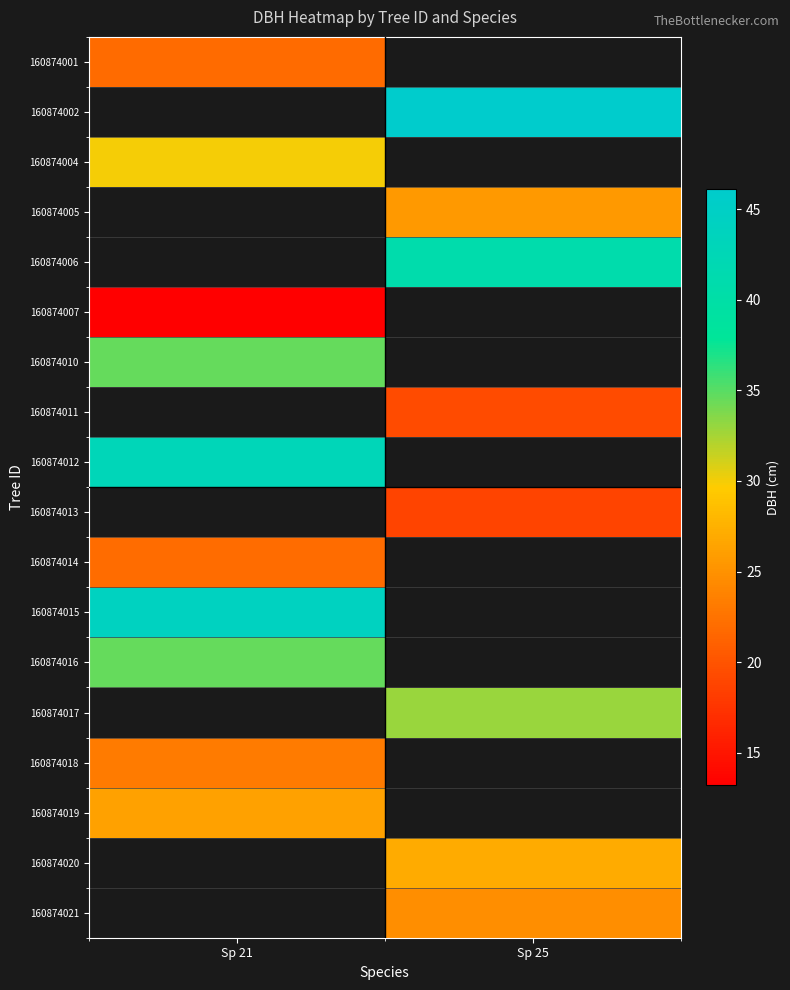

The 160874013 series shows 18.9 at Sp 25. True or false?

True